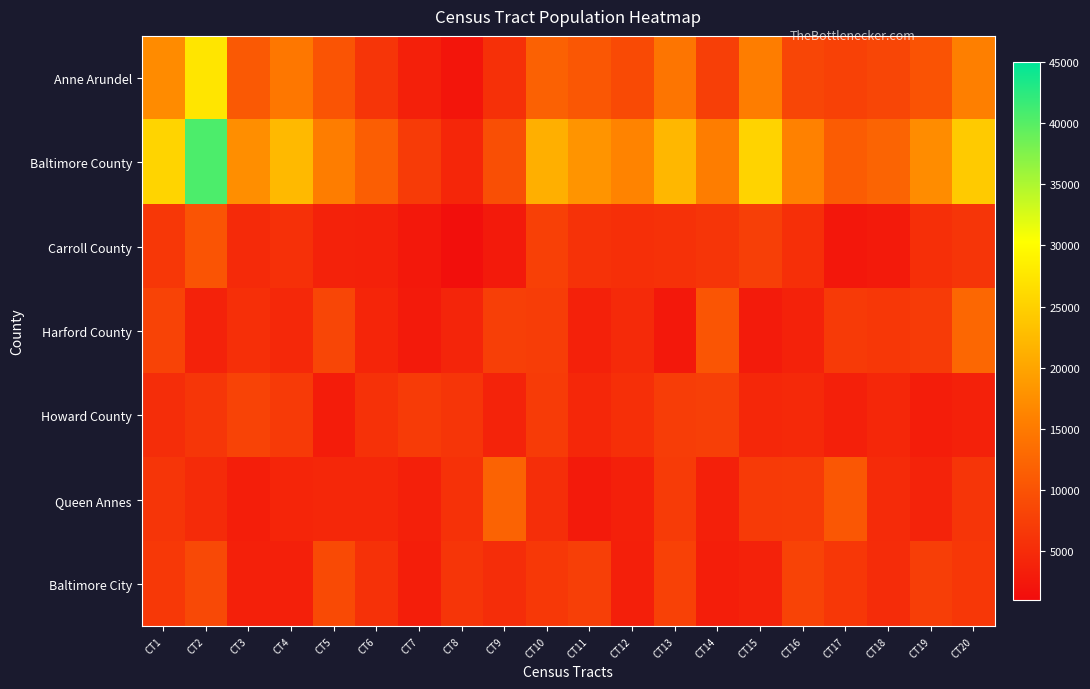

What is the minimum value shown in the chart?

1403